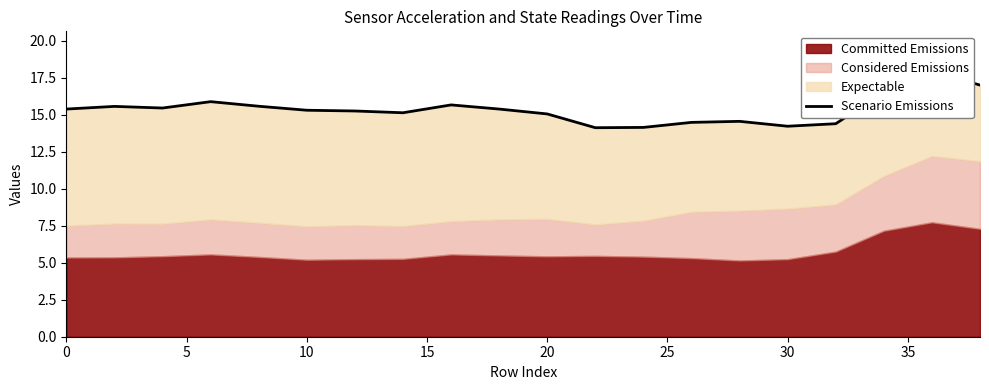

What is the value of the 3rd point from the left?

15.4